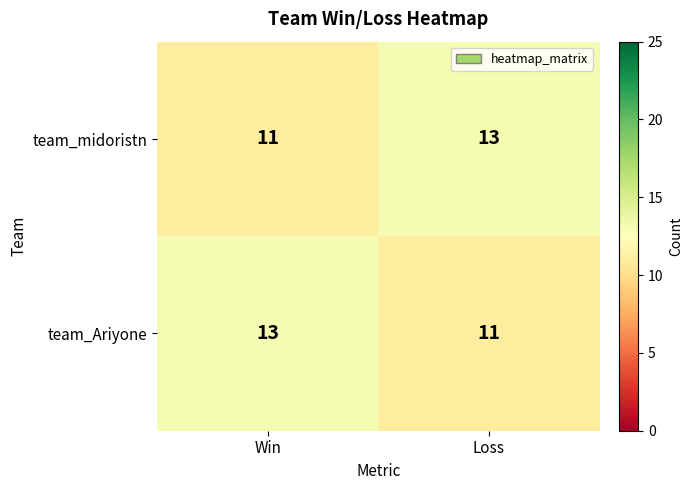

At Win, list the series in order from largest to smallest.

team_Ariyone, team_midoristn